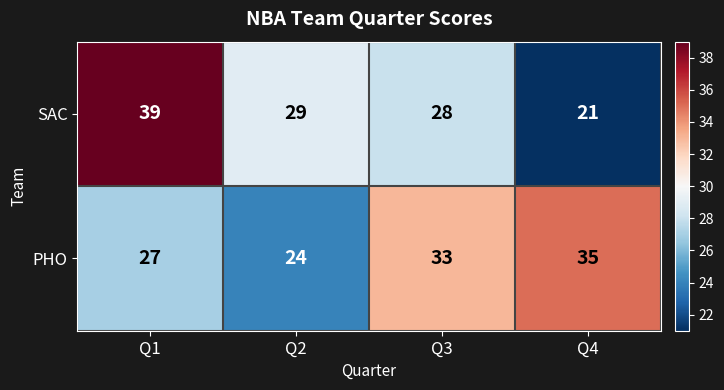

Where is SAC nearest to the value 30?

Q2